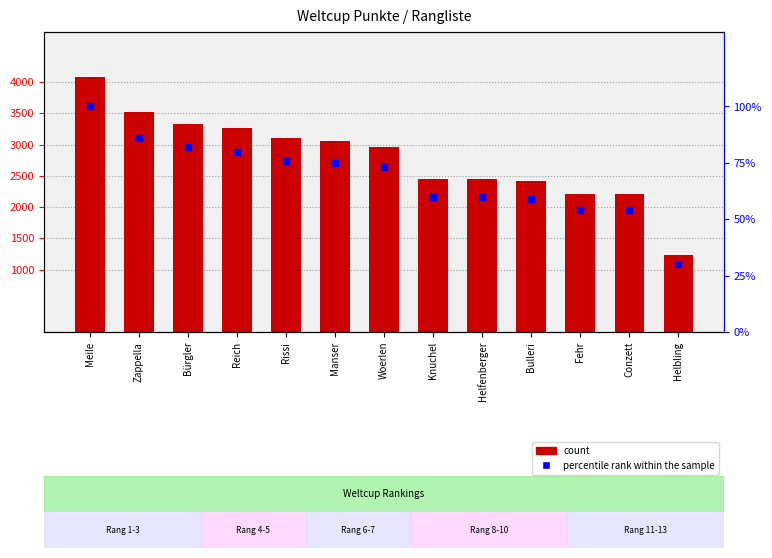

Which series reaches the maximum Y coordinate?

Weltcup Punkte